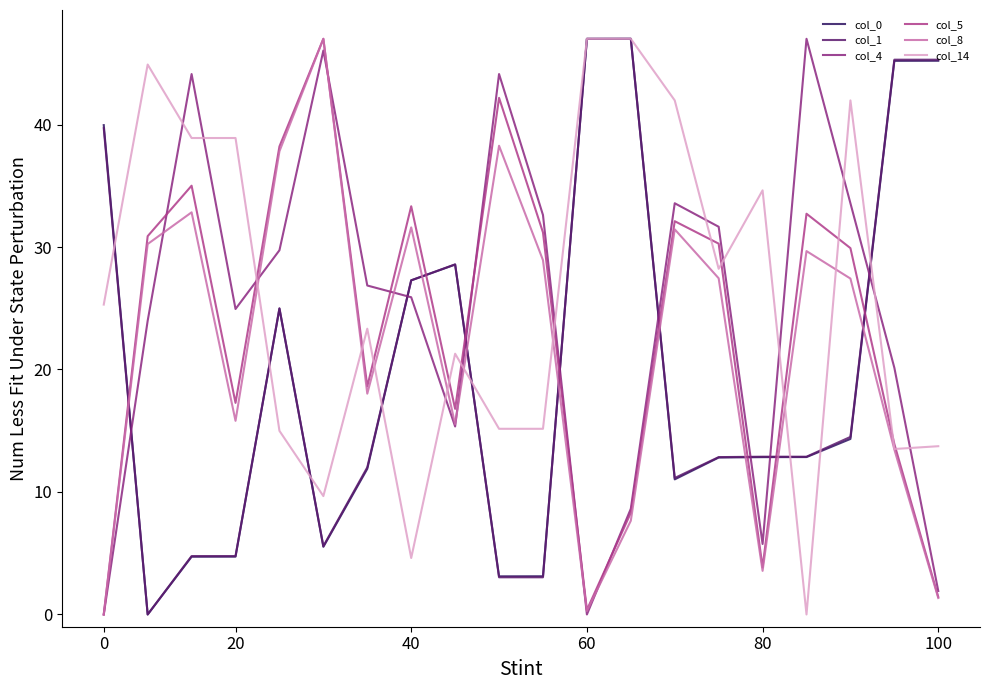

Which series ends up on top after the final intersection of col_8 and col_0?

col_0